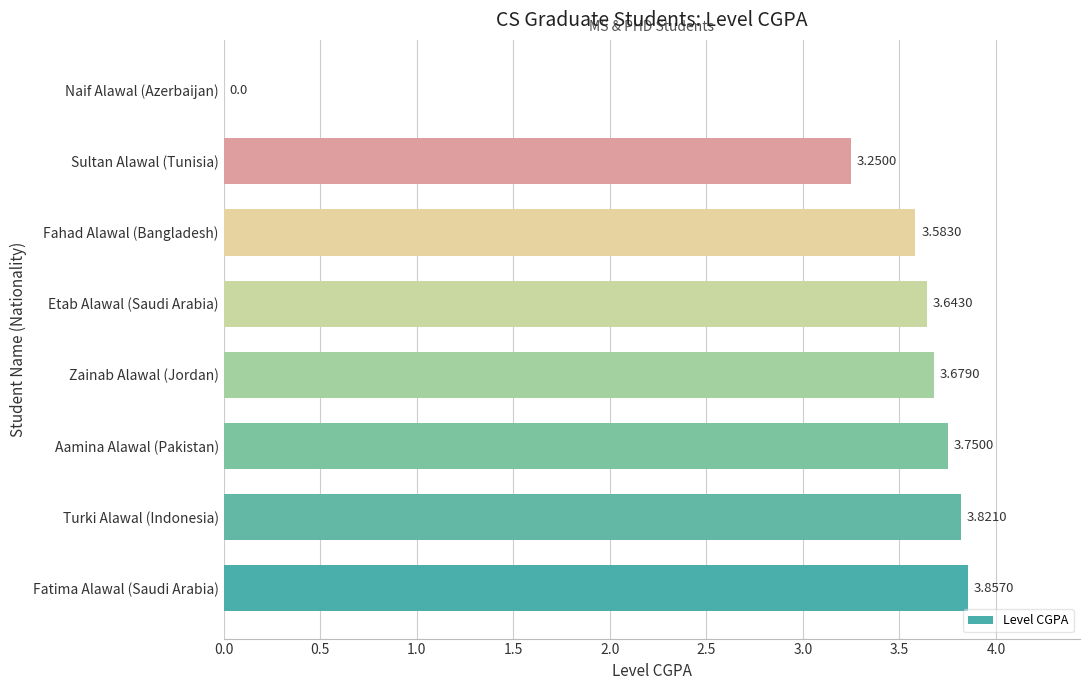

How many distinct data groups are displayed?

1